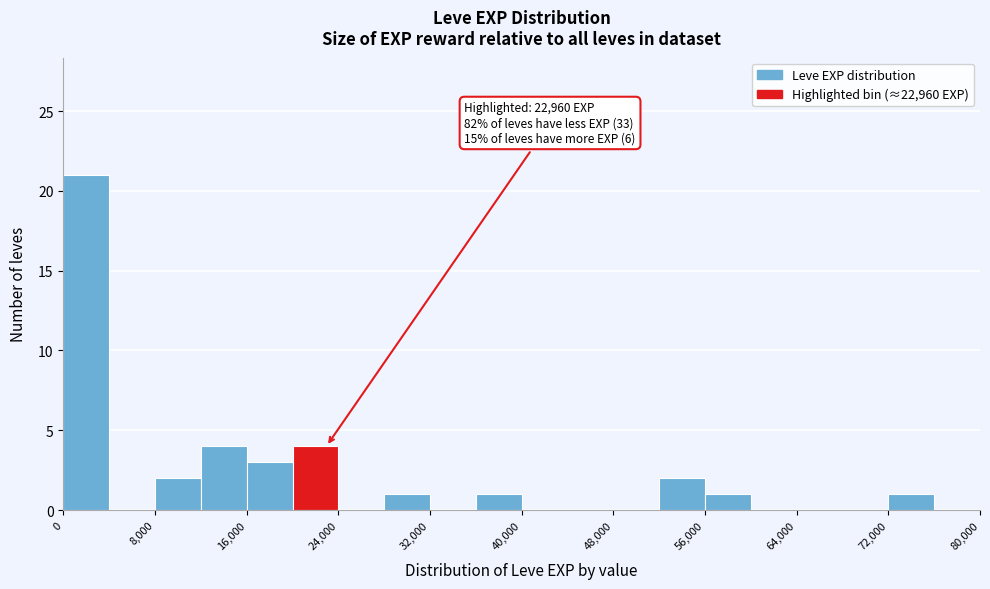

Which range on the x-axis has the tallest bar?

0 to 4000